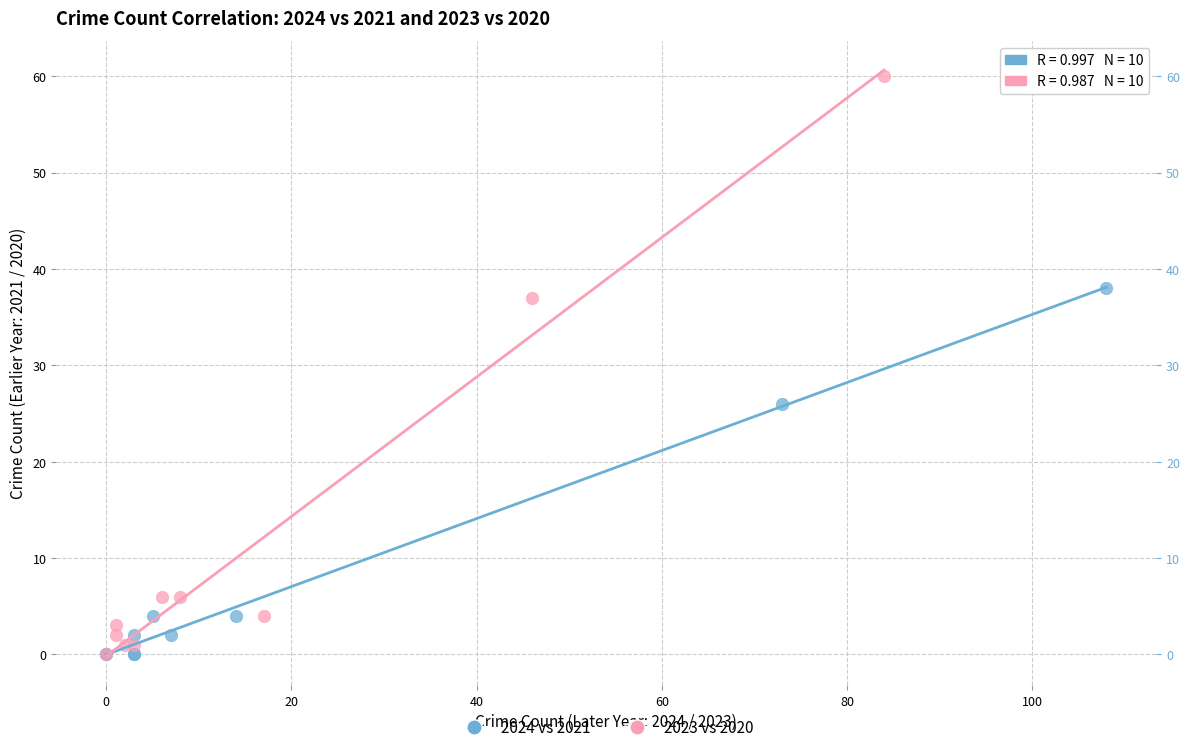

Which series contains the highest Y value?

2023 vs 2020